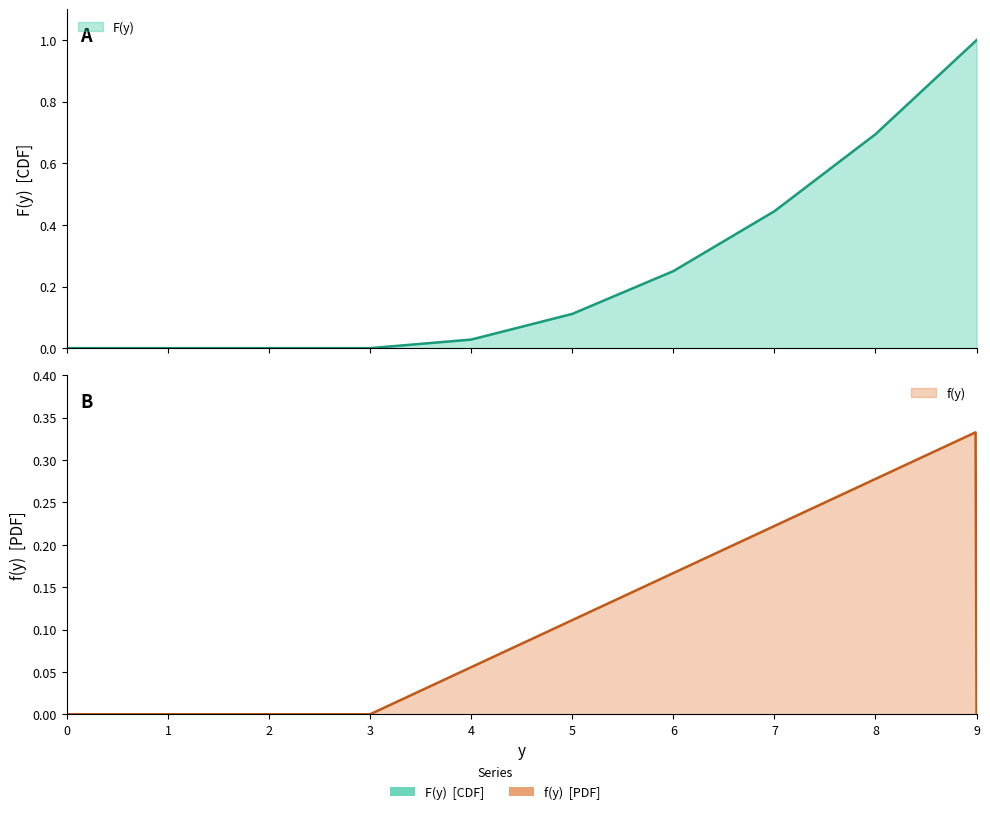

How many values in f(y) are above zero?

6